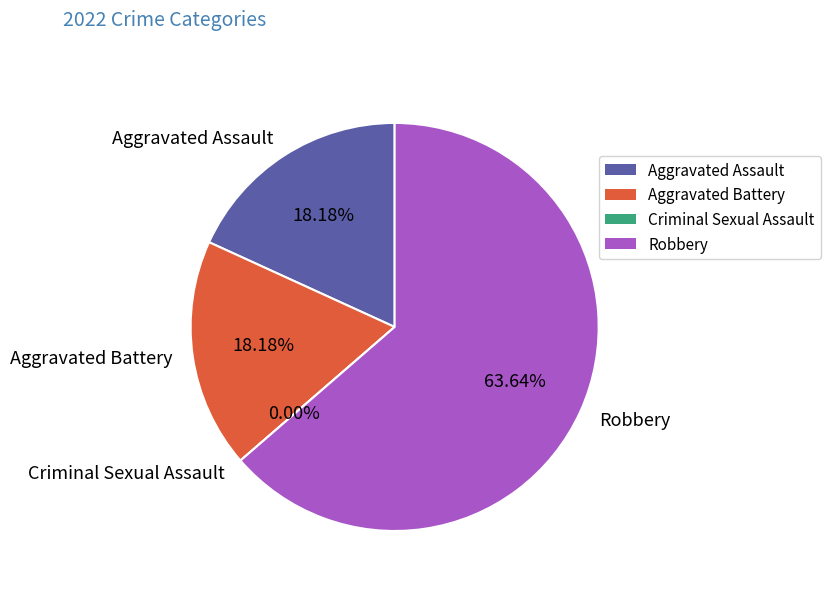

What is the change in value from Aggravated Assault to Robbery?

+5